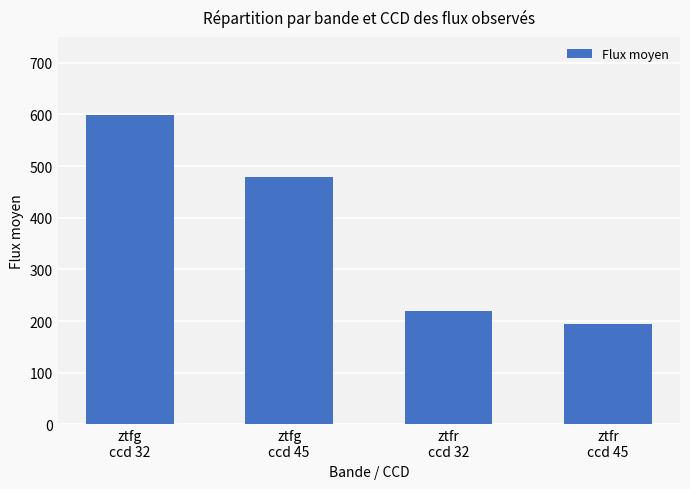

What position from the left is ztfr
ccd 45?

4